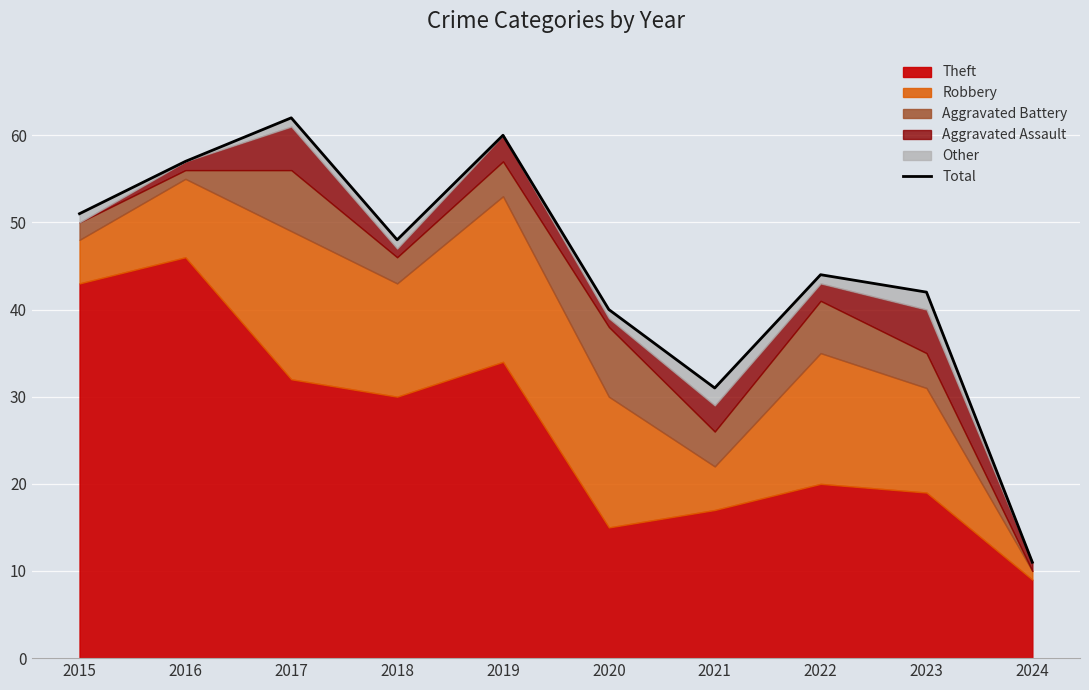

What is the average value?

45